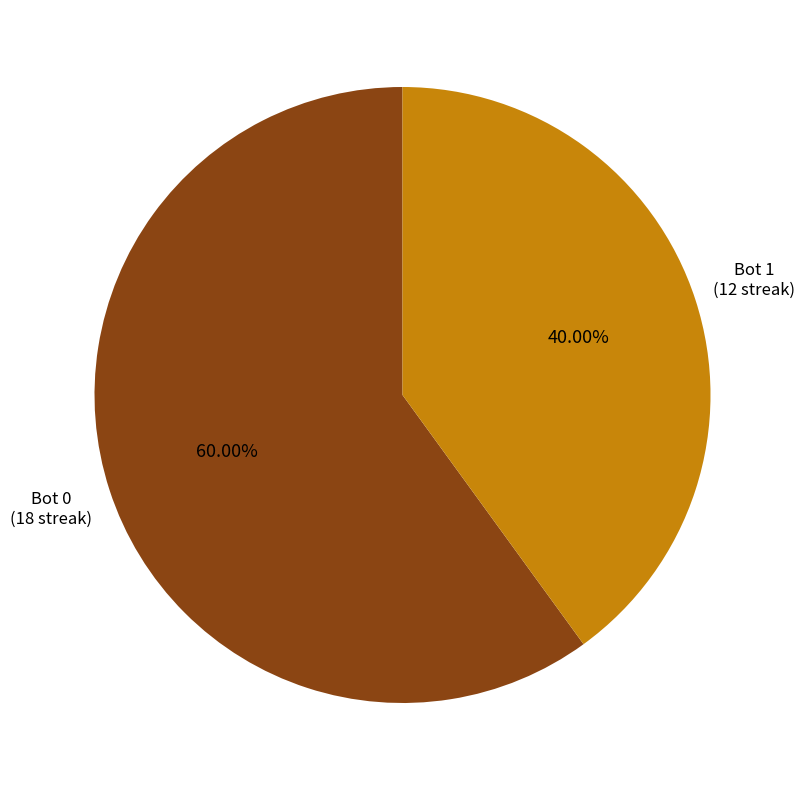

Combined, what portion of the pie is Bot 1 and Bot 0?

100.0%